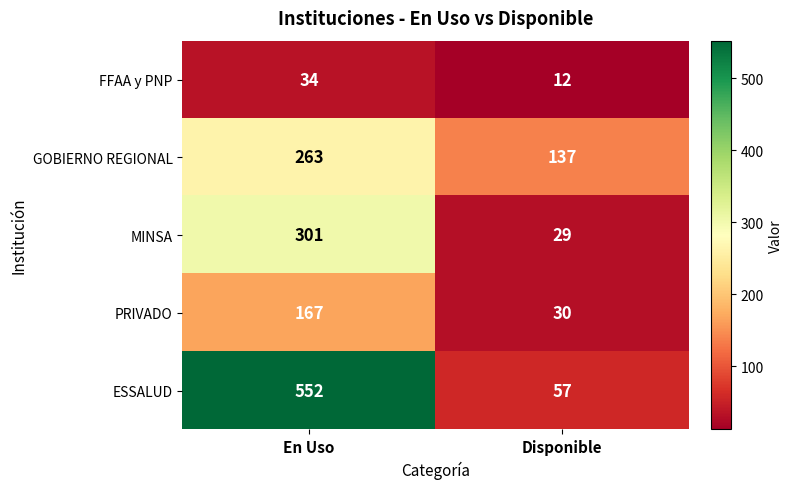

What is the difference between the highest and lowest values at En Uso?

518